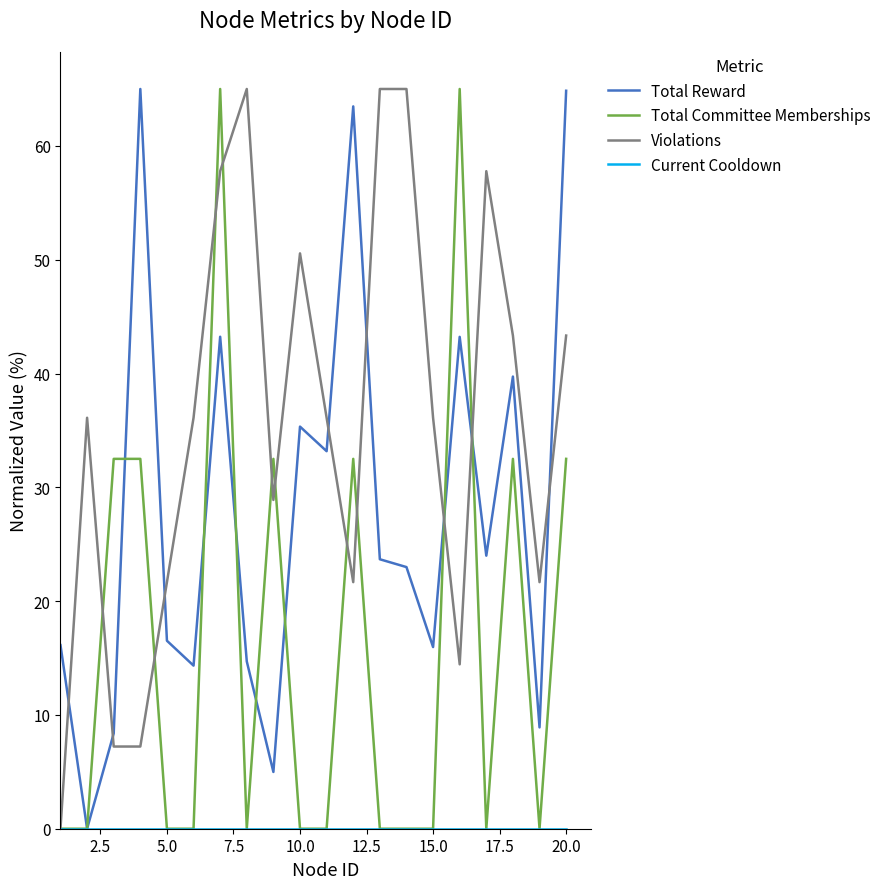

What is the greatest value displayed?

65.0